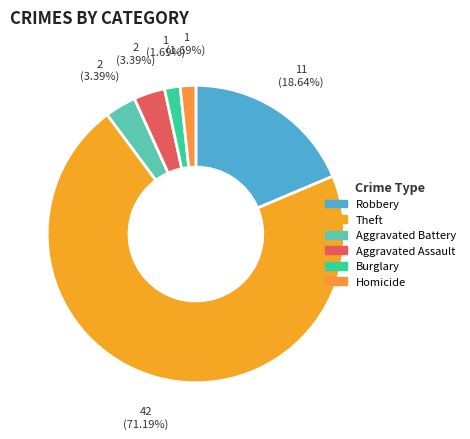

What percentage is the Aggravated Assault slice, to the nearest percent?

3%